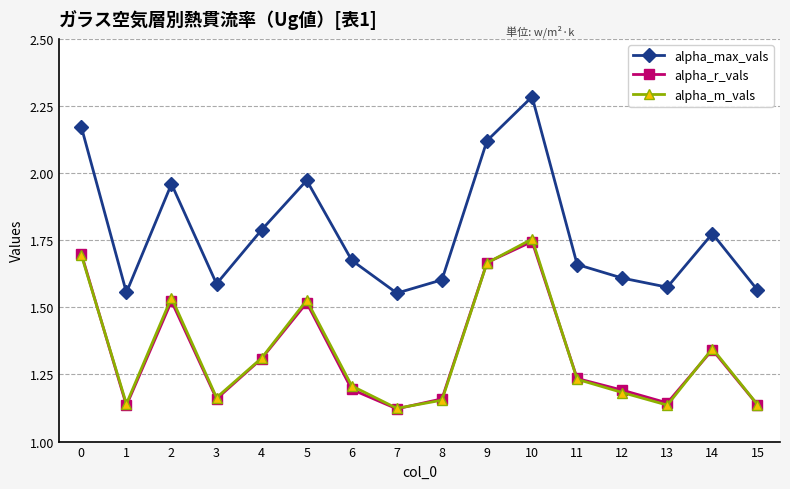

Which category has the highest value in the alpha_r_vals series?

10